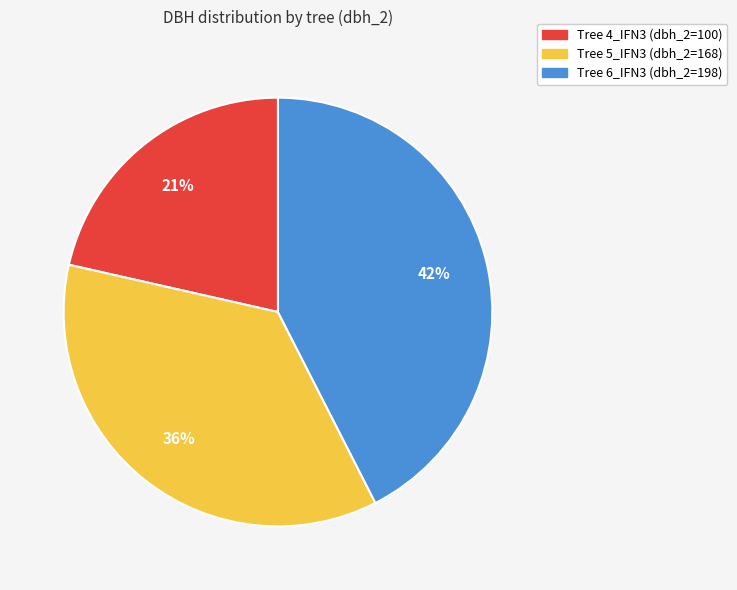

Is there any slice that represents more than half of the pie?

No